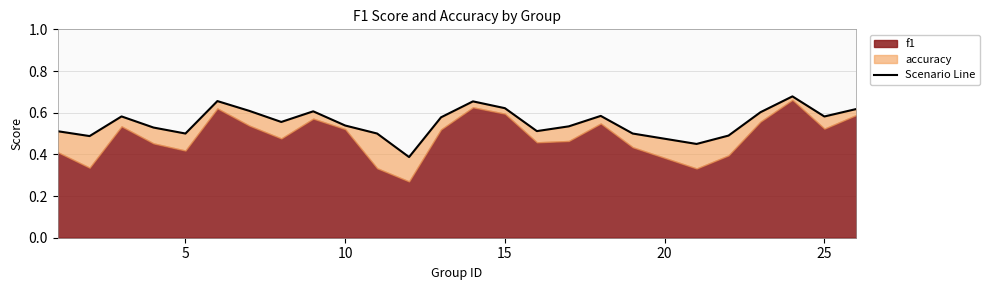

Reading left to right, what are all the values shown in this chart?

0.5	0.5	0.6	0.5	0.5	0.7	0.6	0.6	0.6	0.5	0.5	0.4	0.6	0.7	0.6	0.5	0.5	0.6	0.5	0.5	0.5	0.6	0.7	0.6	0.6